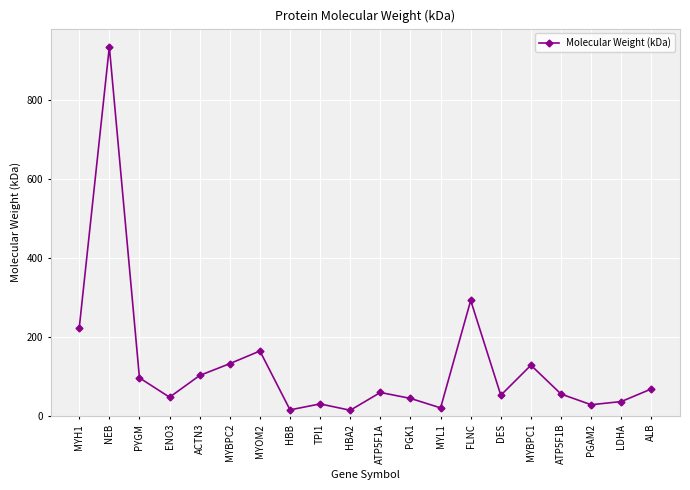

How many interior local valleys (lower than both neighbors) does the data have?

6